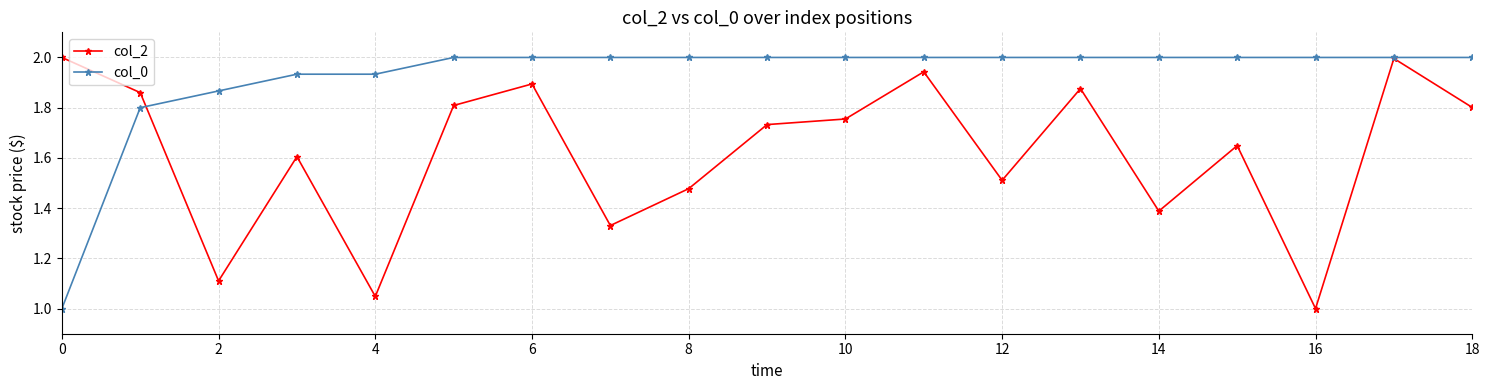

What is the value of the col_0 point at the 11th from the left?

2.0